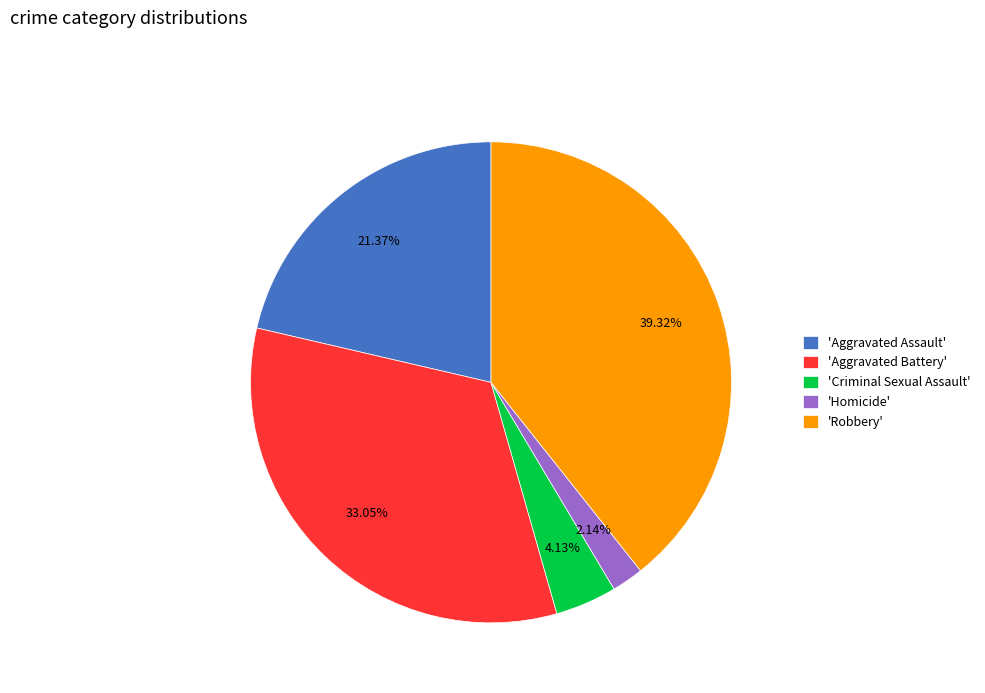

Does 'Homicide' account for over 50% of the chart?

No